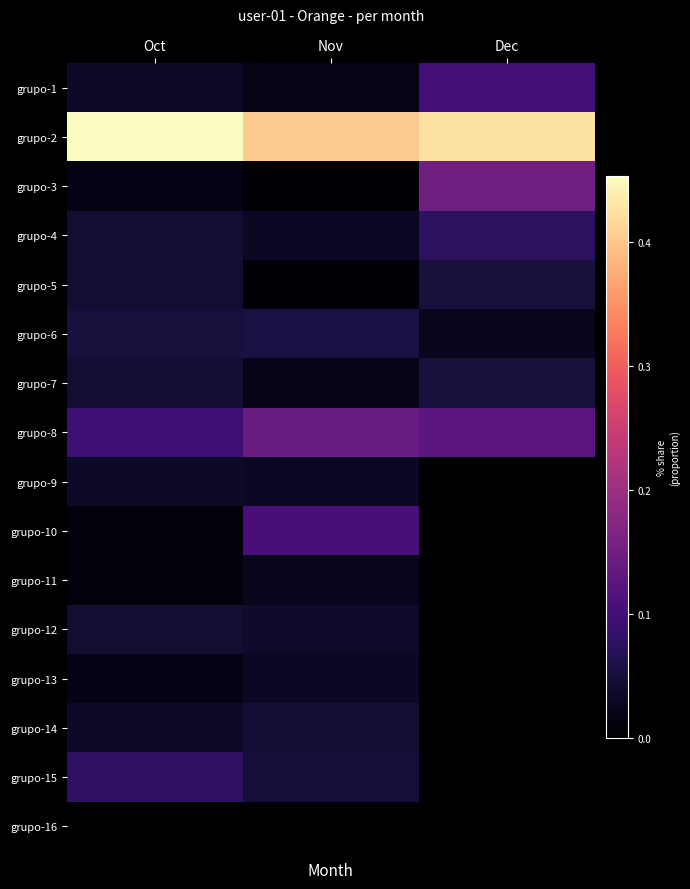

Reading left to right, transcribe all the data shown in this chart.

grupo-1: Oct=0.0	Nov=0.0	Dec=0.1
grupo-2: Oct=0.5	Nov=0.4	Dec=0.4
grupo-3: Oct=0.0	Nov=0.0	Dec=0.1
grupo-4: Oct=0.0	Nov=0.0	Dec=0.1
grupo-5: Oct=0.0	Nov=0.0	Dec=0.1
grupo-6: Oct=0.1	Nov=0.1	Dec=0.0
grupo-7: Oct=0.0	Nov=0.0	Dec=0.1
grupo-8: Oct=0.1	Nov=0.1	Dec=0.1
grupo-9: Oct=0.0	Nov=0.0	Dec=0.0
grupo-10: Oct=0.0	Nov=0.1	Dec=0.0
grupo-11: Oct=0.0	Nov=0.0	Dec=0.0
grupo-12: Oct=0.0	Nov=0.0	Dec=0.0
grupo-13: Oct=0.0	Nov=0.0	Dec=0.0
grupo-14: Oct=0.0	Nov=0.0	Dec=0.0
grupo-15: Oct=0.1	Nov=0.0	Dec=0.0
grupo-16: Oct=0.0	Nov=0.0	Dec=0.0